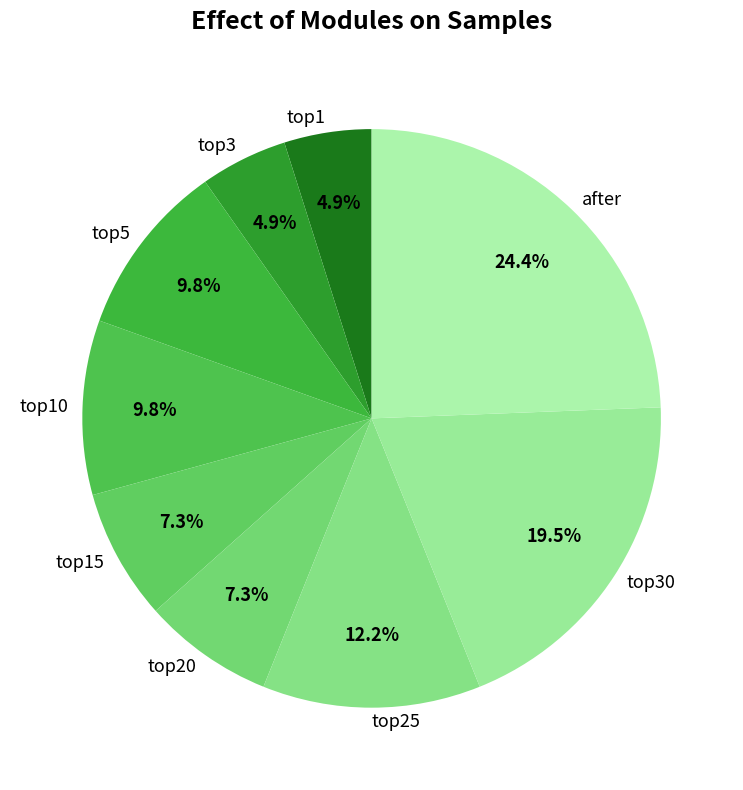

Combined, do top20 and top3 account for over 50%?

No